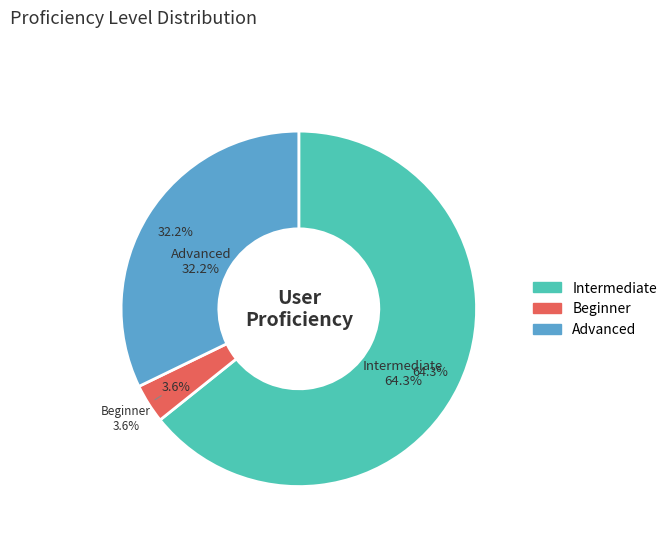

Is it true that 1 is 1% of the pie?

False